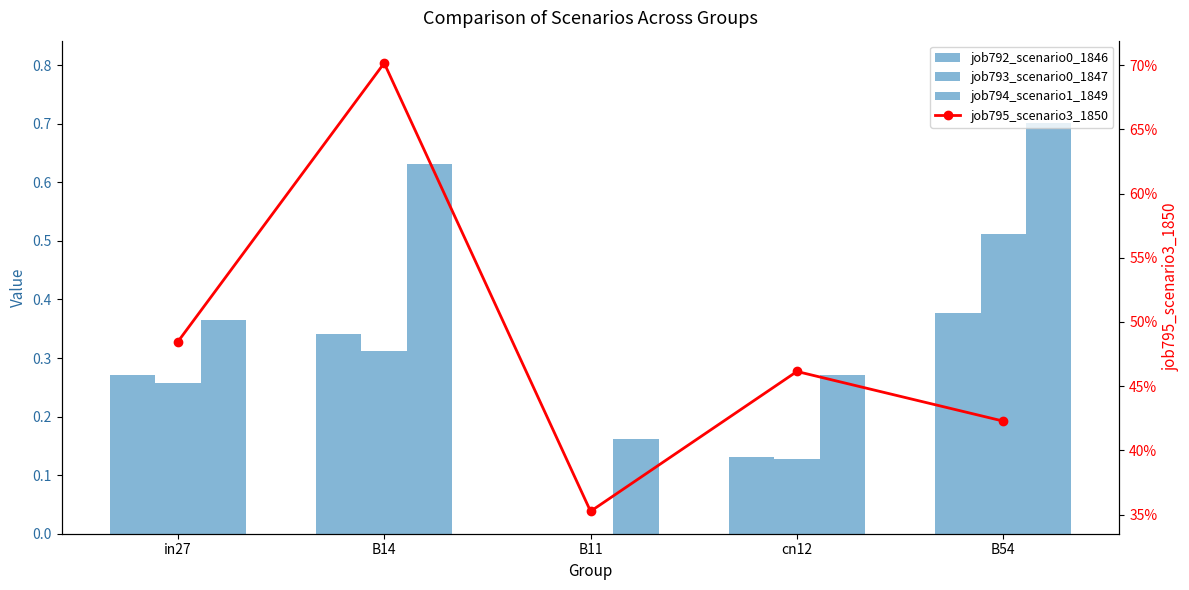

At which label is job795_scenario3_1850 closest to 0?

B11